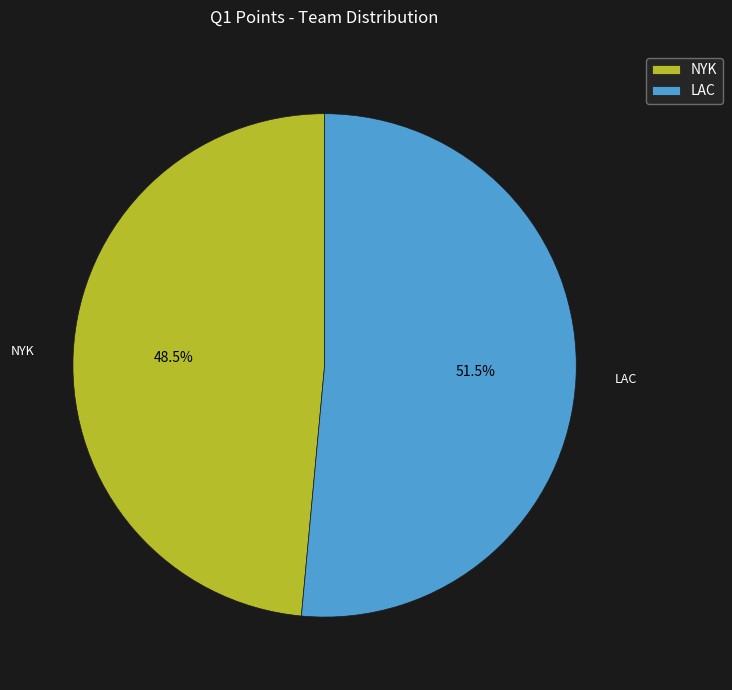

Rank the categories by value from highest to lowest.

LAC, NYK